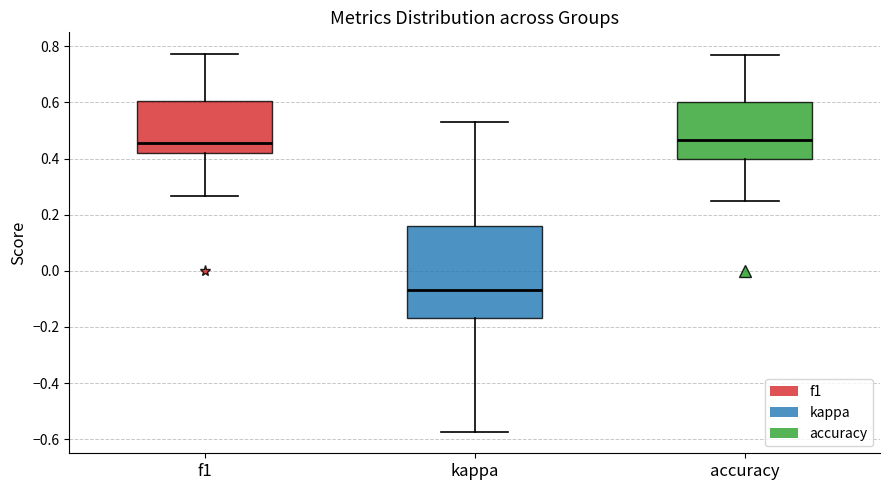

Which box is the tallest, from its lower edge to its upper edge?

kappa